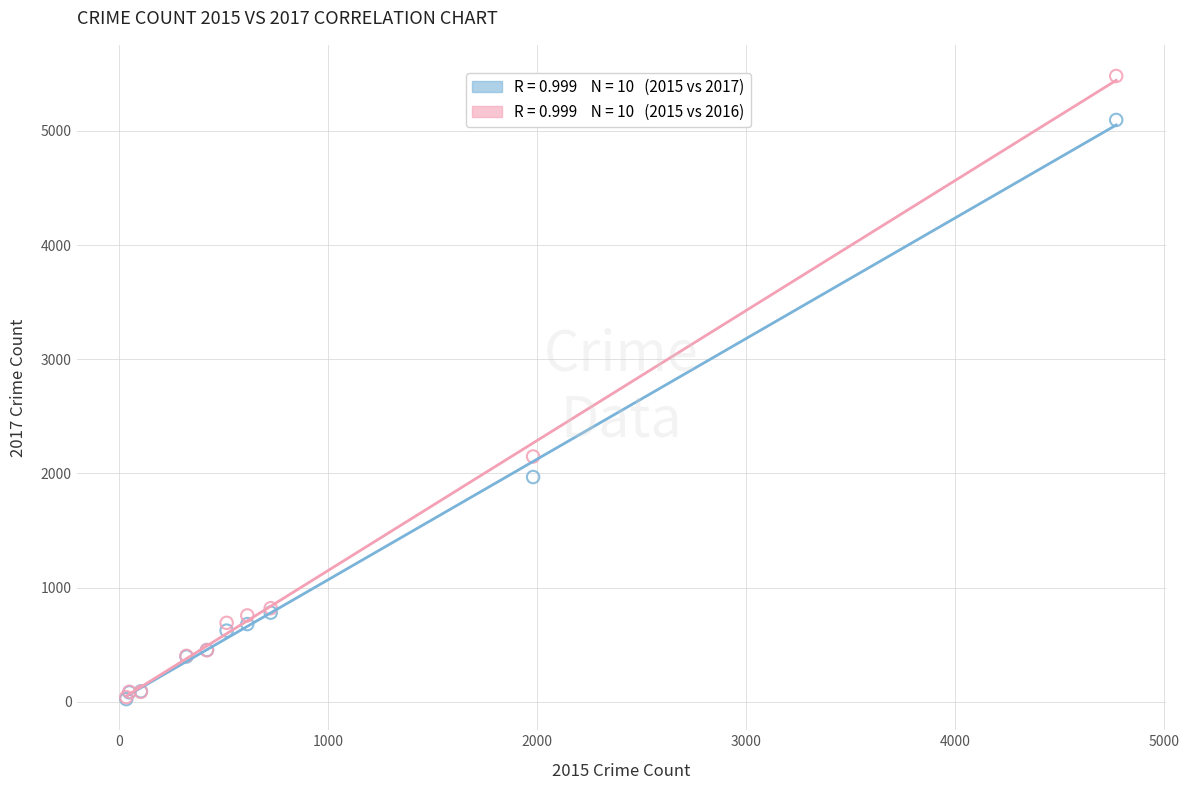

Across all series, what Y value is closest to 2752?

2148